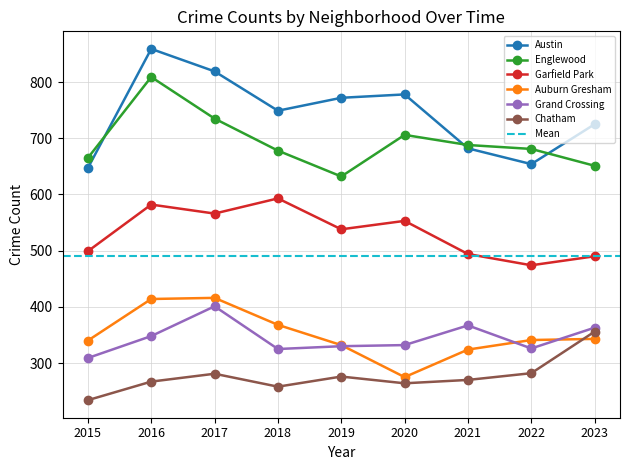

At which category does Auburn Gresham reach its first local peak?

2017